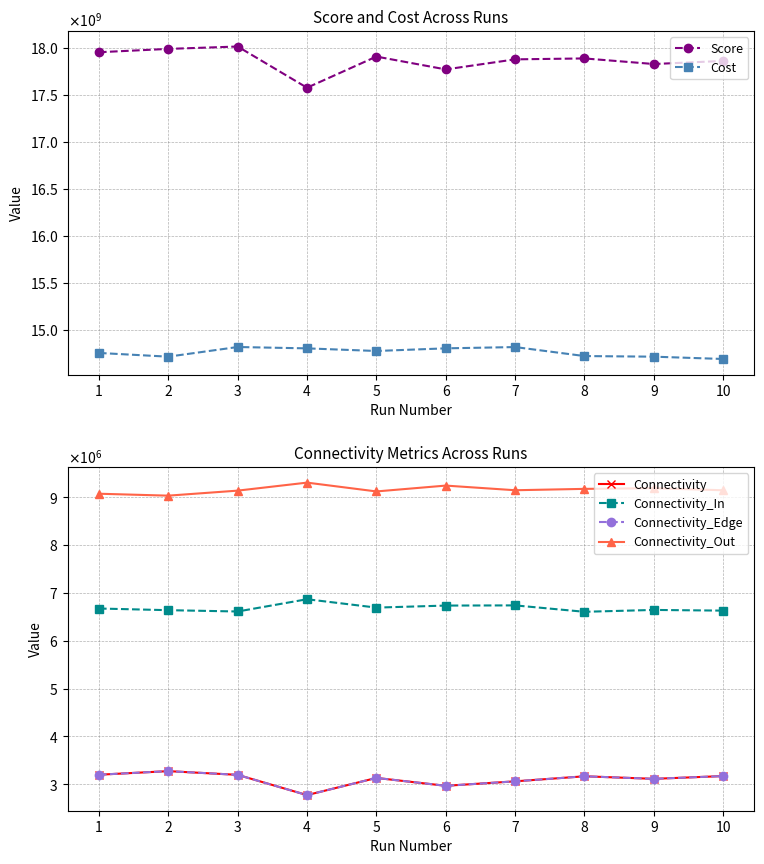

Reading left to right, list all the values displayed in this chart.

Score: 17950720786.8	17986068932.7	18011447055.2	17573338396.4	17904583054.8	17767973295.4	17874905496.4	17884743465.6	17825184356.1	17858360983.5
Cost: 14753410786.8	14713791932.7	14816558055.2	14802100396.4	14774248054.8	14802368295.4	14815949496.4	14720286465.6	14713803356.1	14689191983.5
Connectivity: 3197310.0	3272277.0	3194889.0	2771238.0	3130335.0	2965605.0	3058956.0	3164457.0	3111381.0	3169169.0
Connectivity_In: 6672533.0	6637736.0	6610178.0	6866351.0	6691596.0	6733972.0	6737826.0	6603824.0	6642816.0	6628301.0
Connectivity_Edge: 3197310.0	3272277.0	3194889.0	2771238.0	3130335.0	2965605.0	3058956.0	3164457.0	3111381.0	3169169.0
Connectivity_Out: 9072442.0	9032272.0	9137218.0	9304696.0	9120354.0	9242708.0	9145503.0	9174004.0	9188088.0	9144815.0